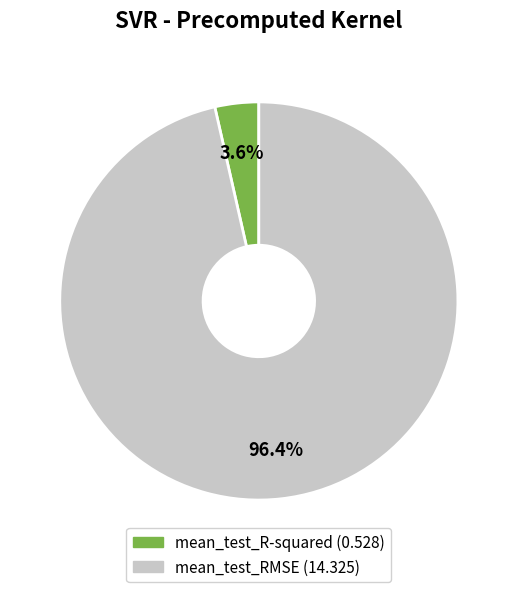

Does mean_test_RMSE account for over 50% of the chart?

Yes